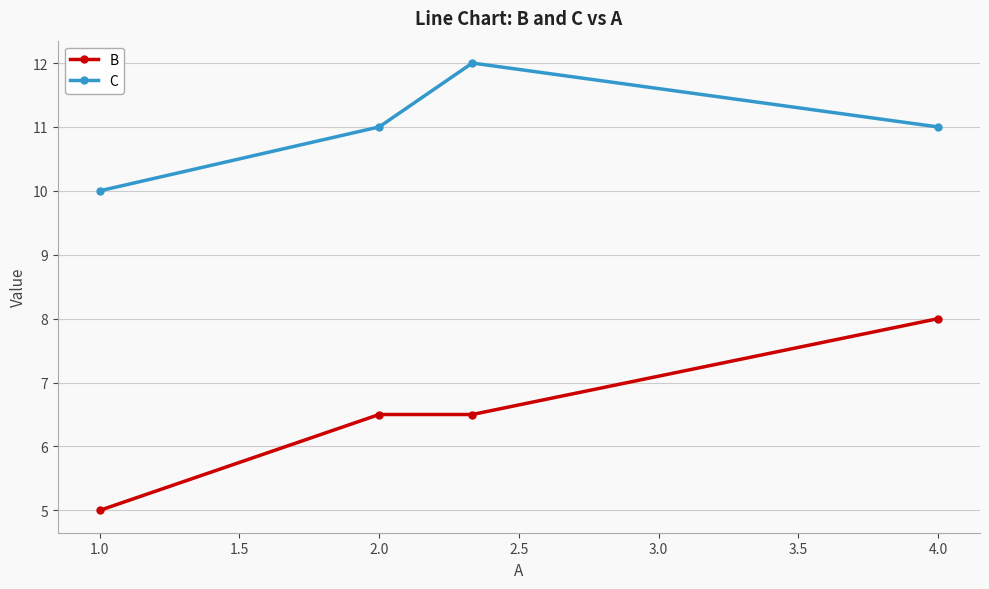

At how many categories does at least one series exceed 6?

4